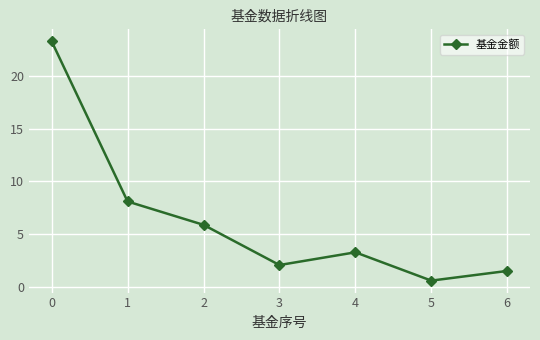

Rank the categories by value from highest to lowest.

0, 1, 2, 4, 3, 6, 5